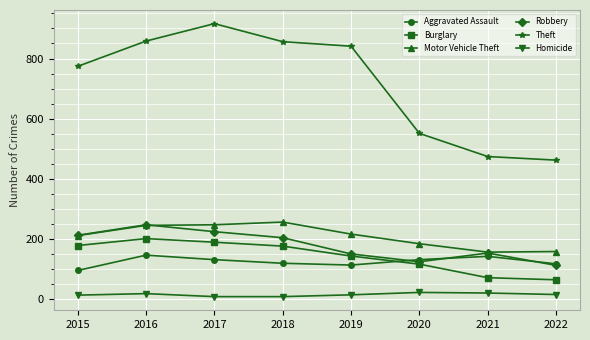

Is it true that Robbery equals 212 at 2015?

True